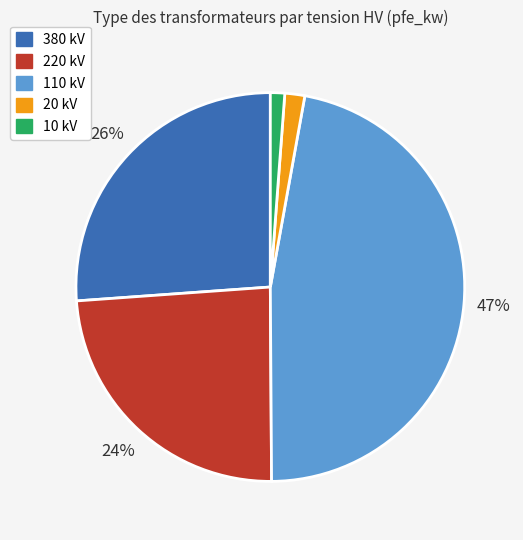

True or false: 220 accounts for 13% of the total.

False